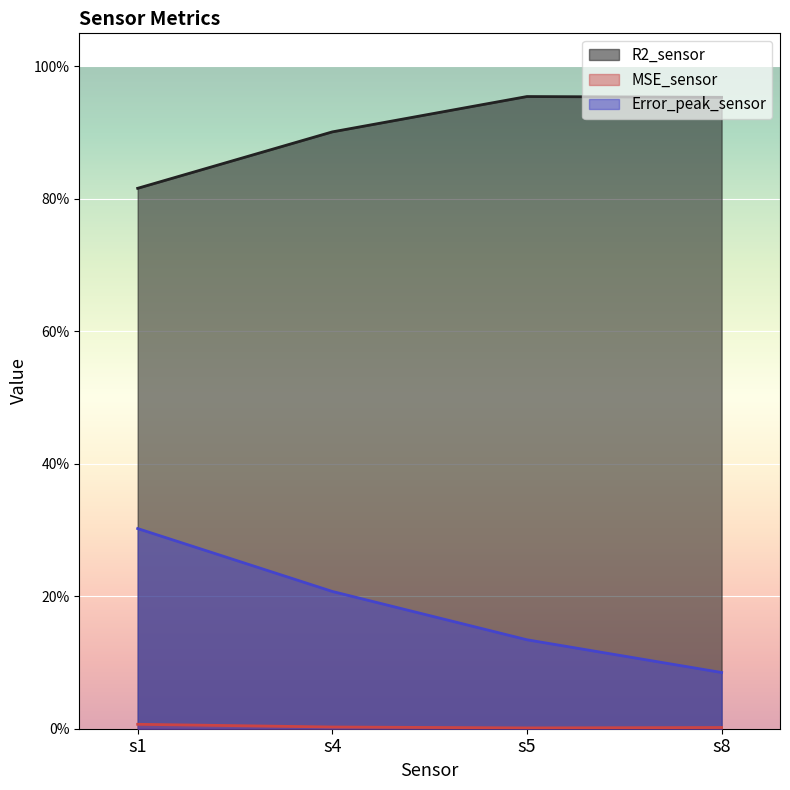

True or false: Error_peak_sensor has more than 2 interior local peaks.

False